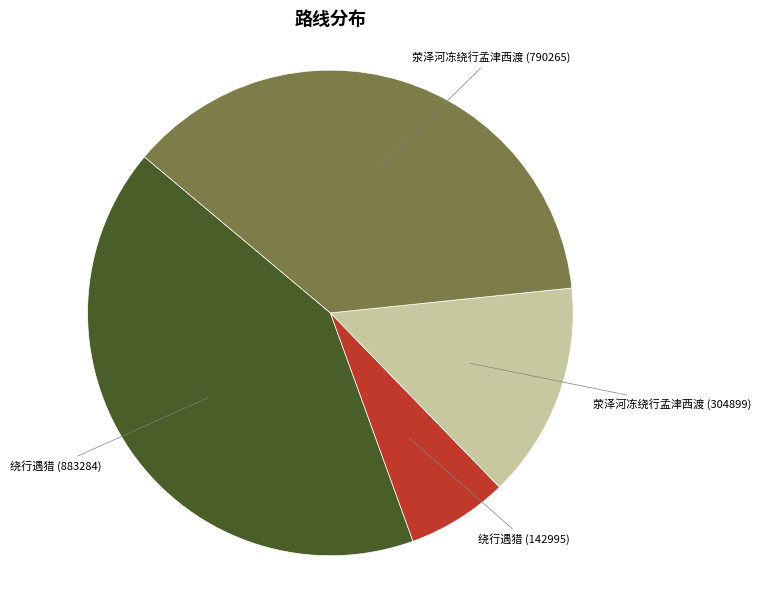

Is there a majority slice in this chart?

No